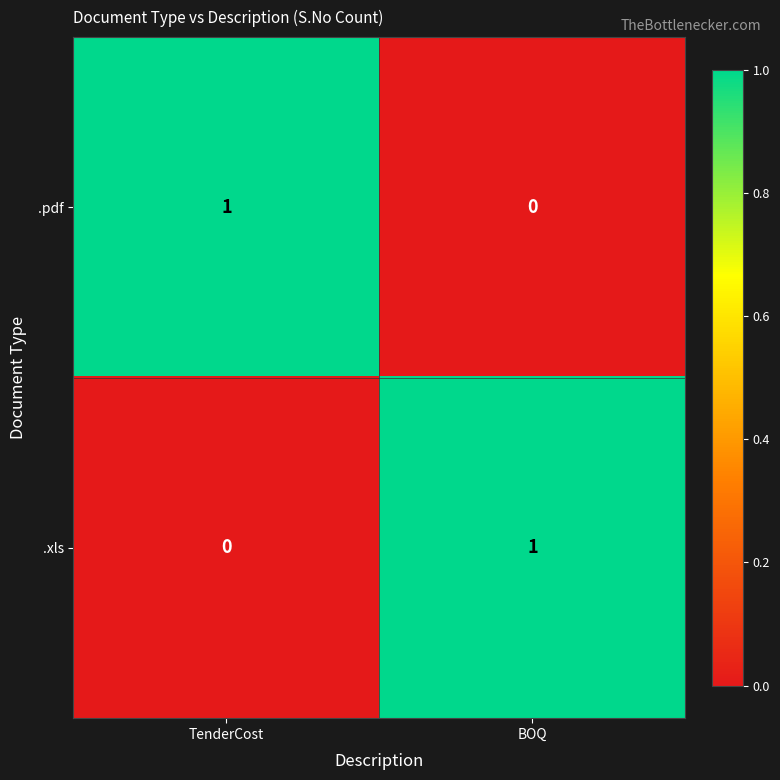

At which label is .pdf closest to 0?

BOQ